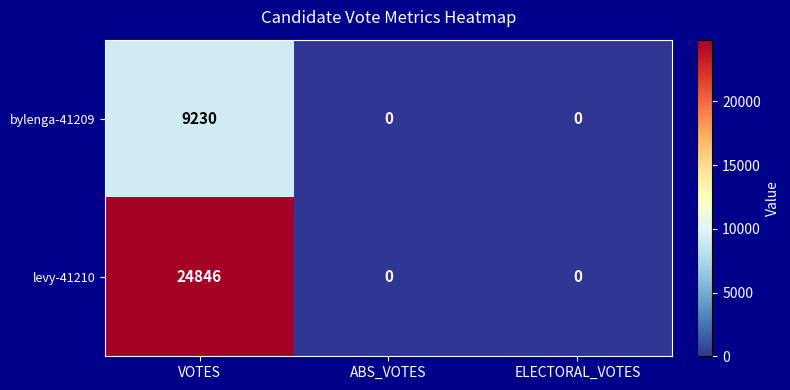

The value of levy-41210 at ABS_VOTES is 0. True or false?

True